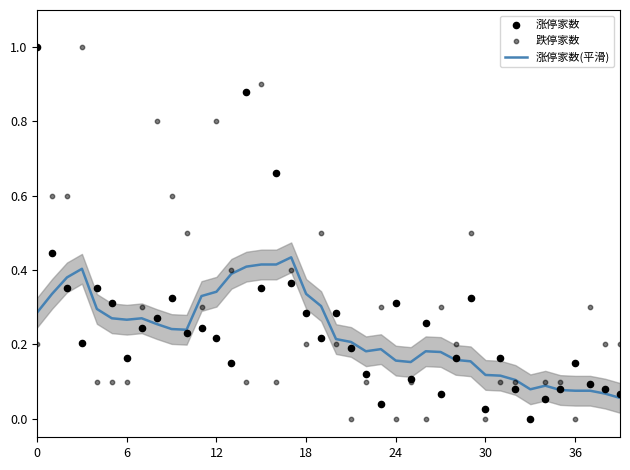

At which category is the sum across all series the highest?

15